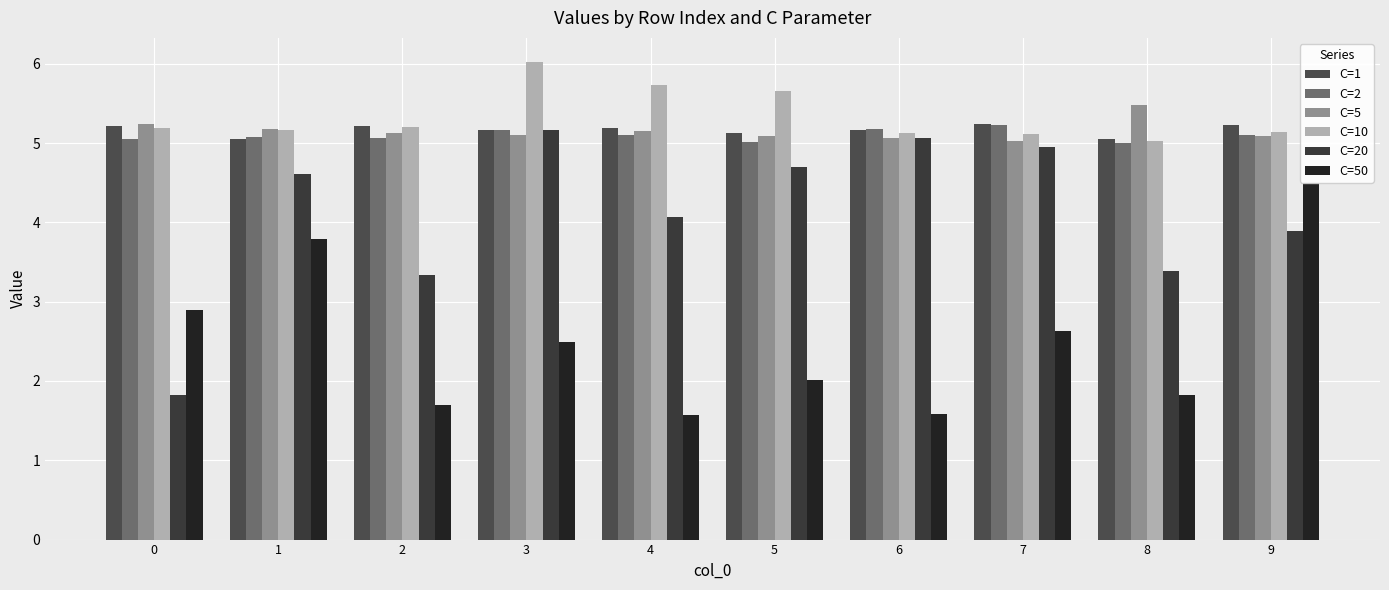

What is the sum of all C=20 values?

41.0